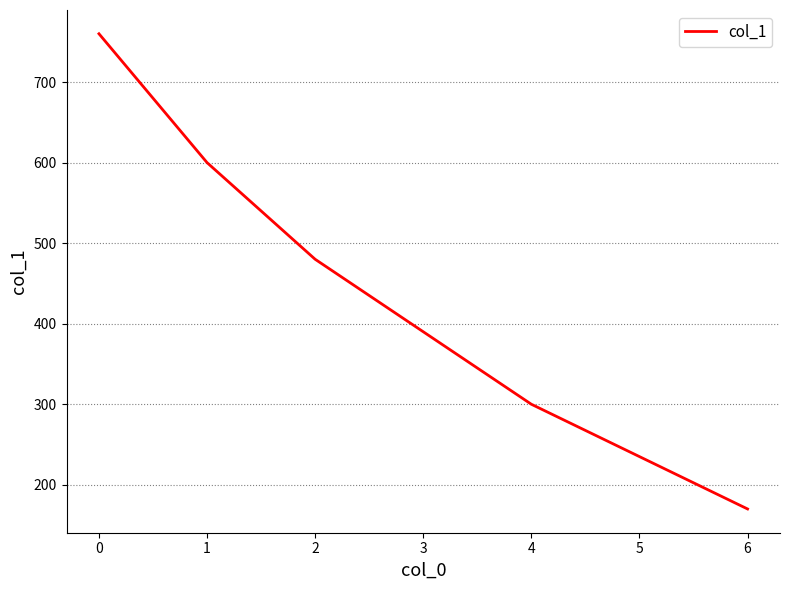

What is the maximum value shown in the chart?

760